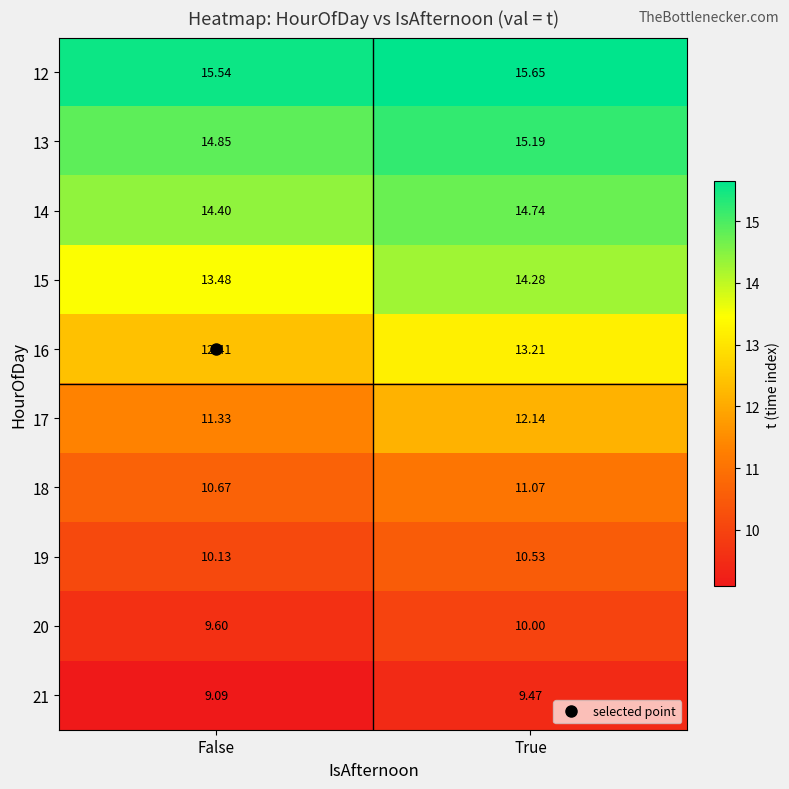

Which label corresponds to the largest value in the chart?

True